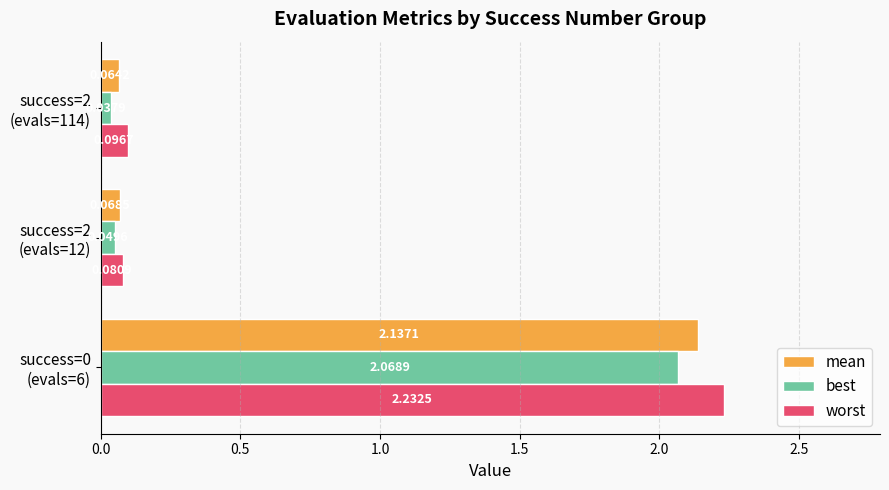

Which series has the widest spread of values?

worst